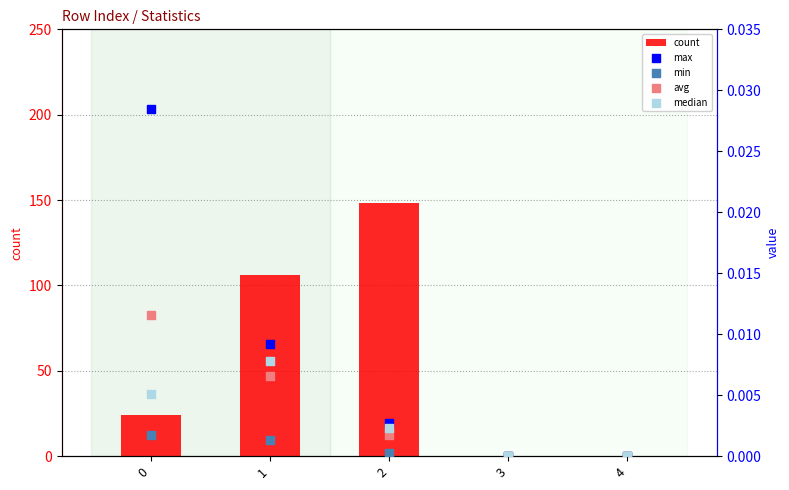

Which series has the widest spread of Y values?

count